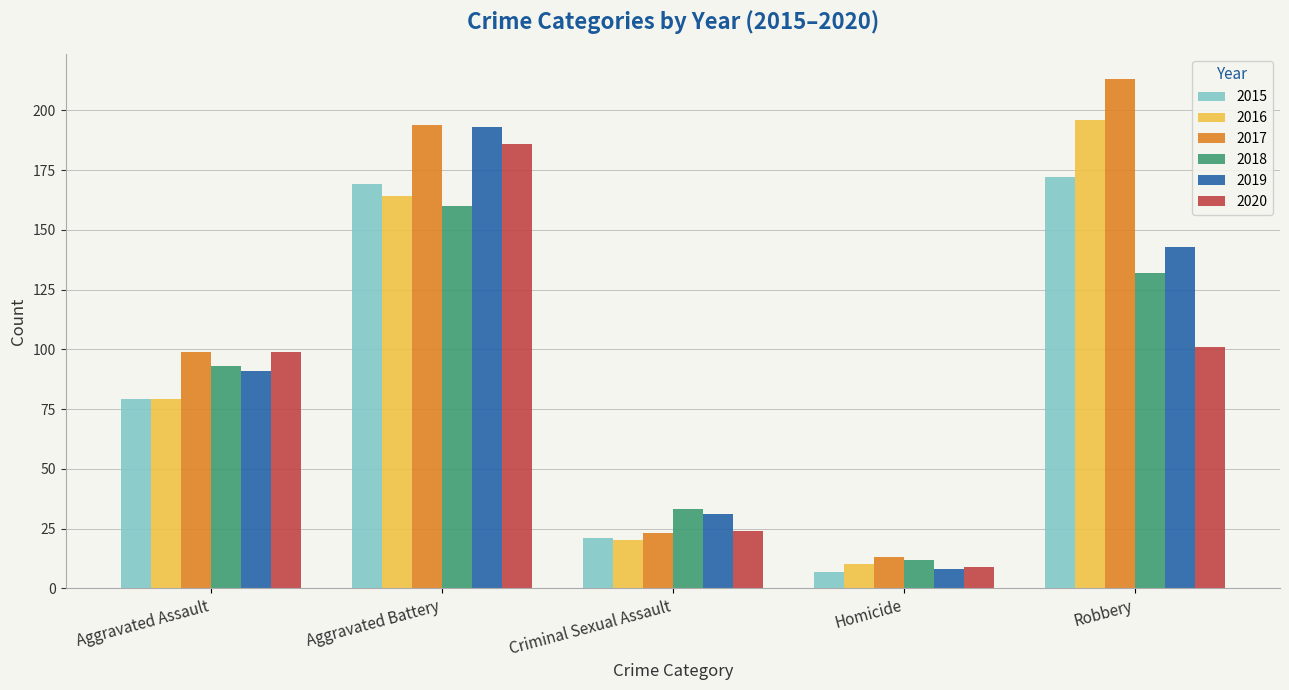

Reading left to right, transcribe all the data shown in this chart.

2015: Aggravated Assault=79	Aggravated Battery=169	Criminal Sexual Assault=21	Homicide=7	Robbery=172
2016: Aggravated Assault=79	Aggravated Battery=164	Criminal Sexual Assault=20	Homicide=10	Robbery=196
2017: Aggravated Assault=99	Aggravated Battery=194	Criminal Sexual Assault=23	Homicide=13	Robbery=213
2018: Aggravated Assault=93	Aggravated Battery=160	Criminal Sexual Assault=33	Homicide=12	Robbery=132
2019: Aggravated Assault=91	Aggravated Battery=193	Criminal Sexual Assault=31	Homicide=8	Robbery=143
2020: Aggravated Assault=99	Aggravated Battery=186	Criminal Sexual Assault=24	Homicide=9	Robbery=101